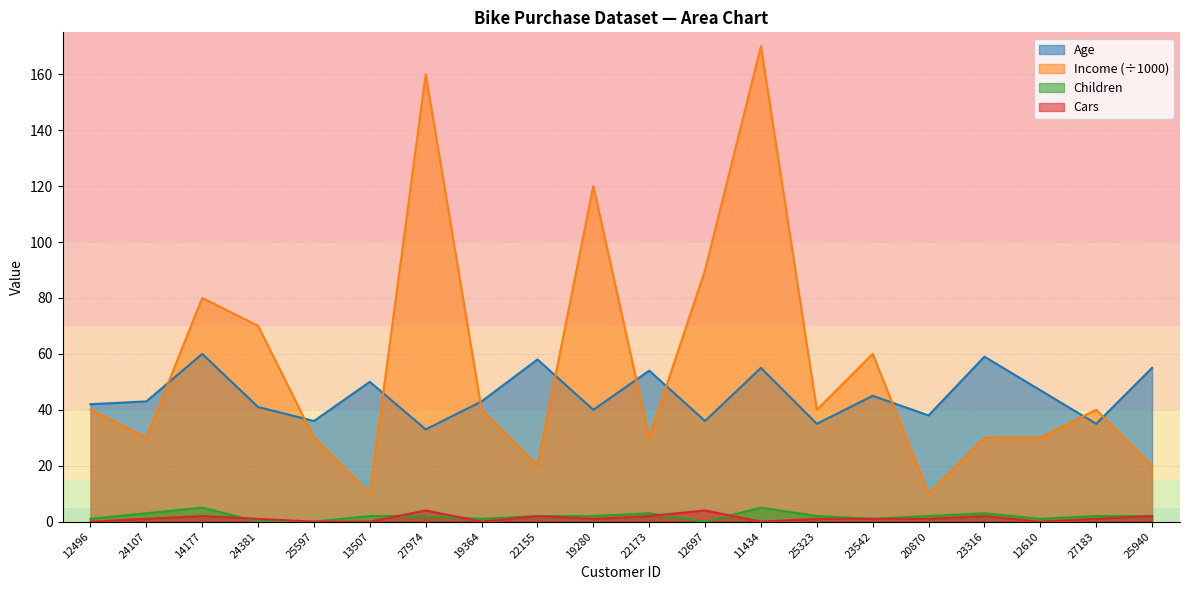

What is the difference between the Income values at 11434 and 27183?

130